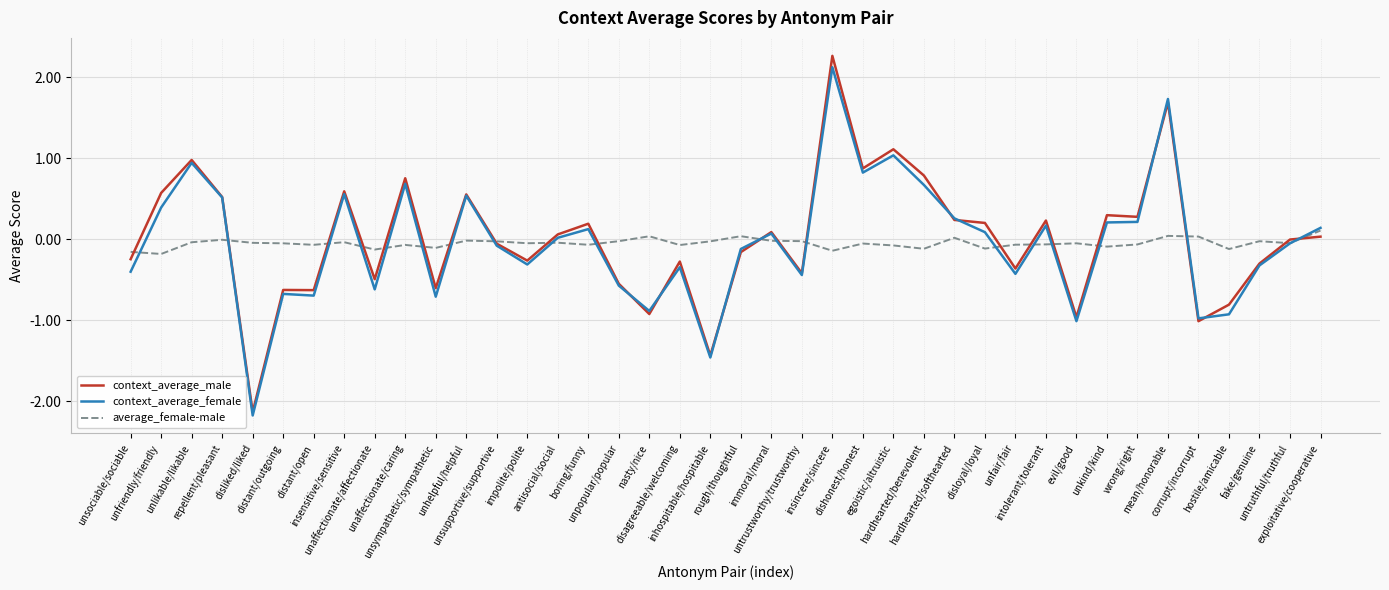

How many lines are shown in the chart?

3